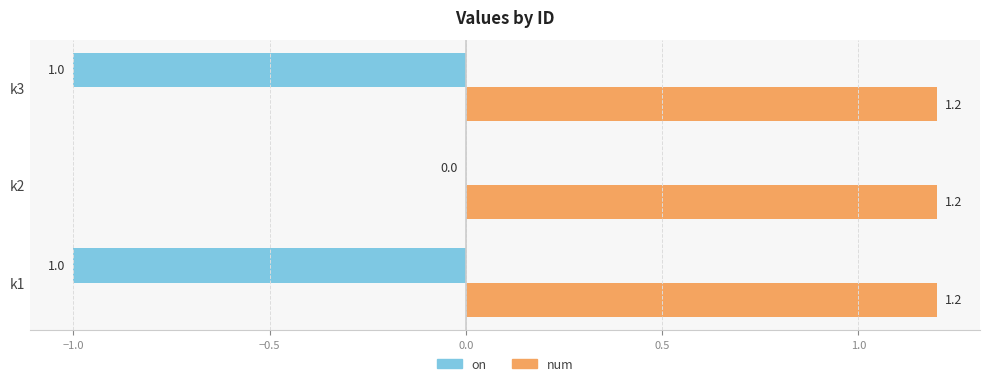

What is the sum of the num values at k1 and k3?

2.4